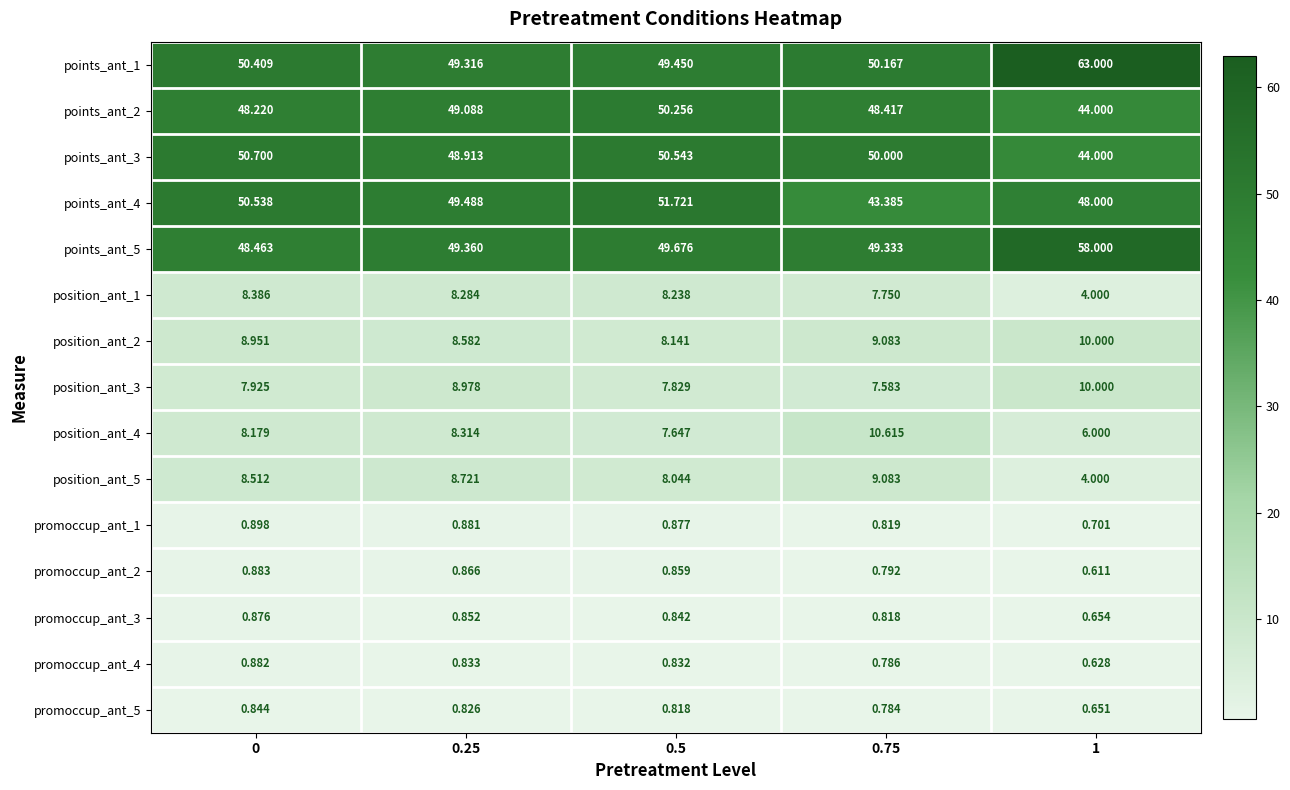

Is the value of position_ant_5 at 0.5 greater than the value of promoccup_ant_5 at 1?

Yes